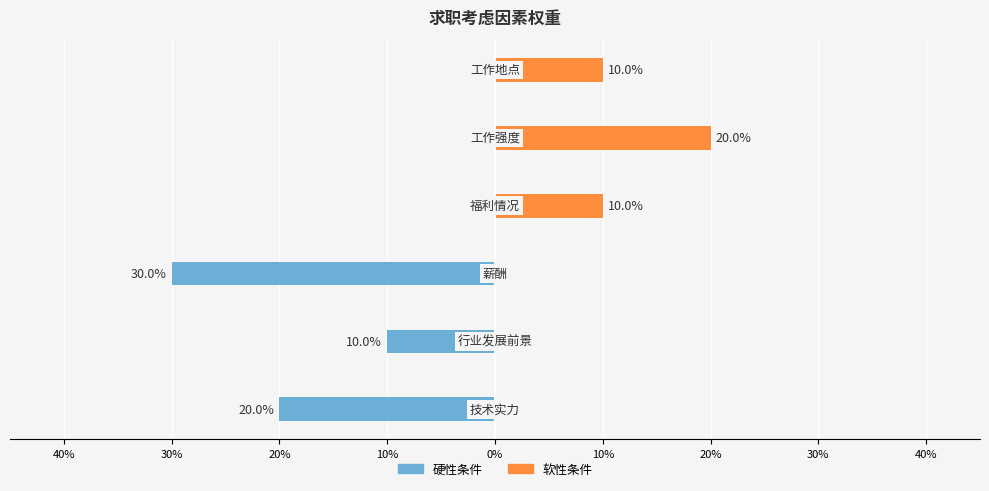

Between 10% and 0%, which is larger?

10%